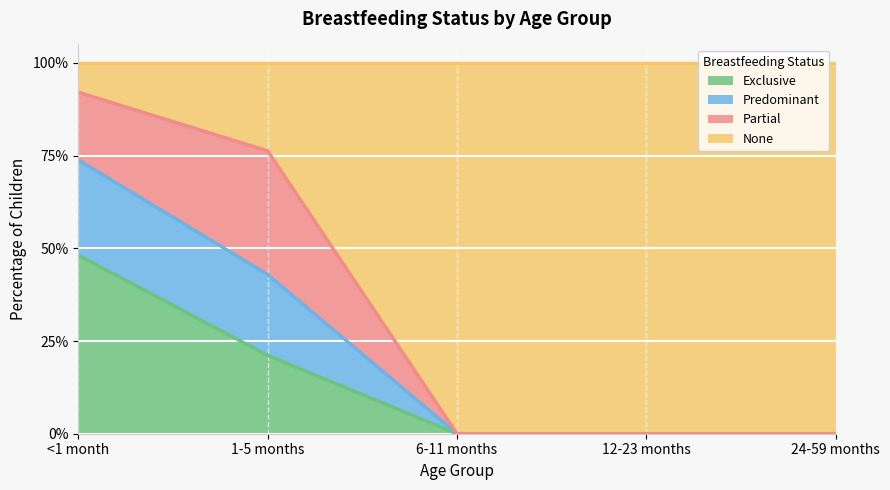

True or false: Predominant has more than 0 points higher than both neighbors.

False